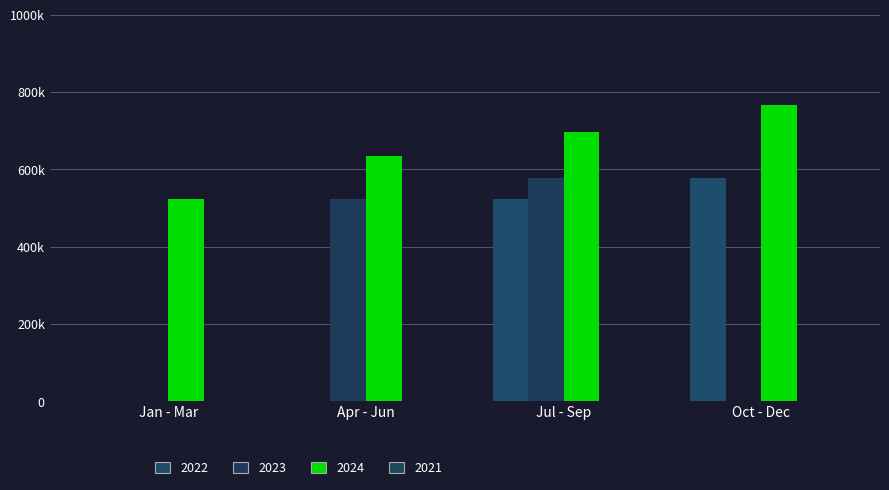

What is the sum of all 2023 values?

1210440